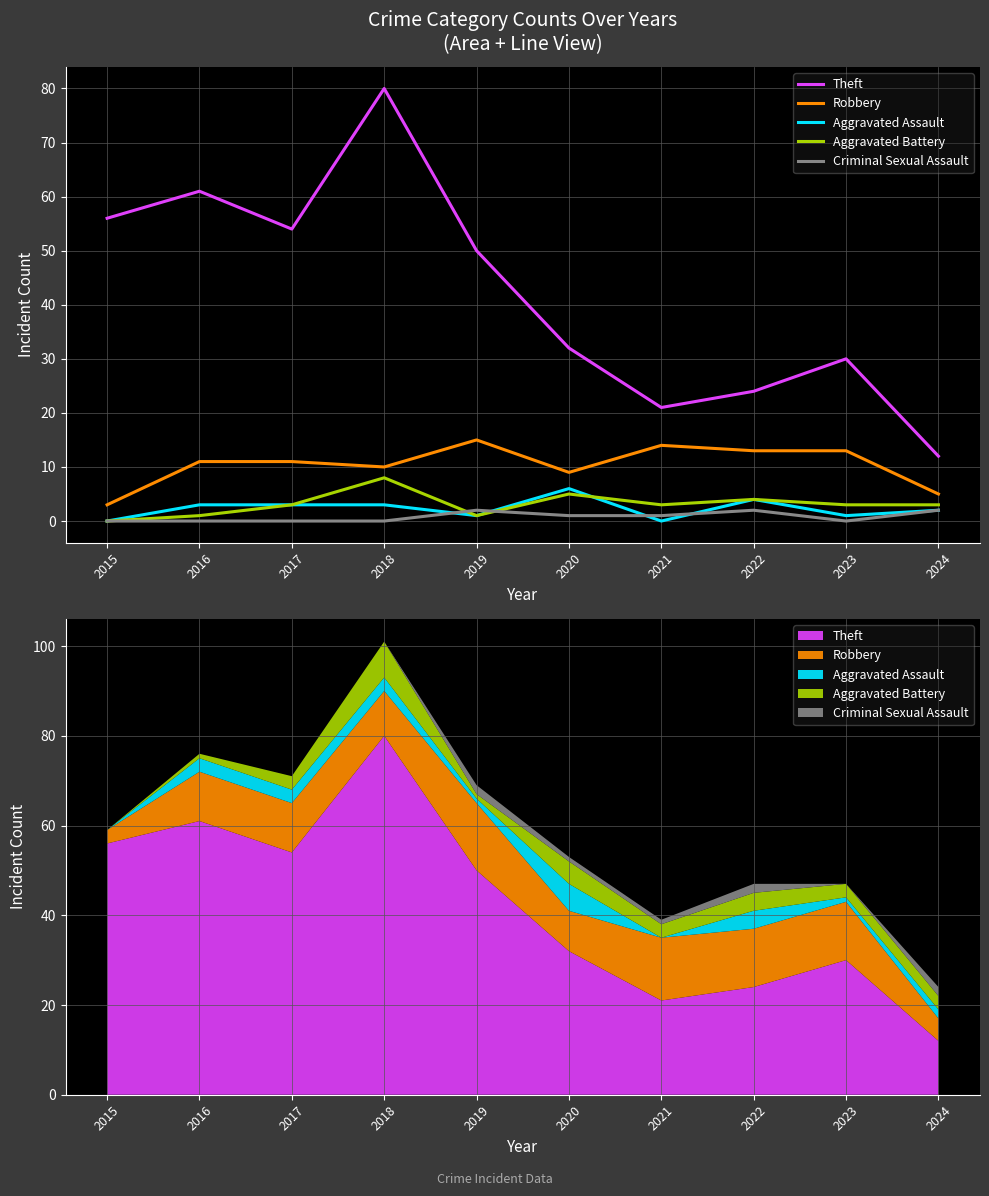

Does the chart display data point markers on the line(s)?

No